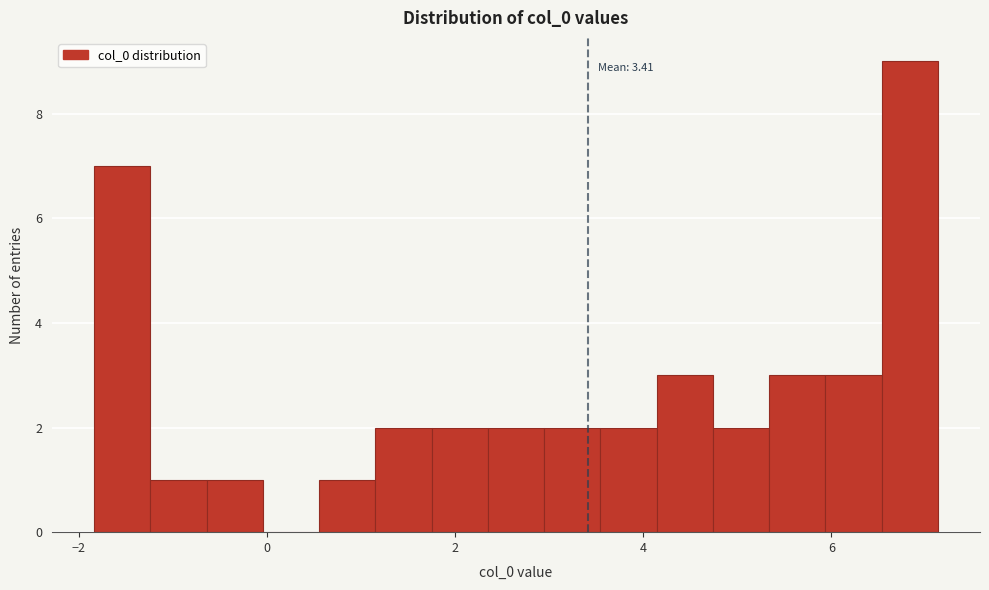

Around what value on the x-axis is the tallest bar? Give the approximate position of its centre, as read against the axis.

6.8